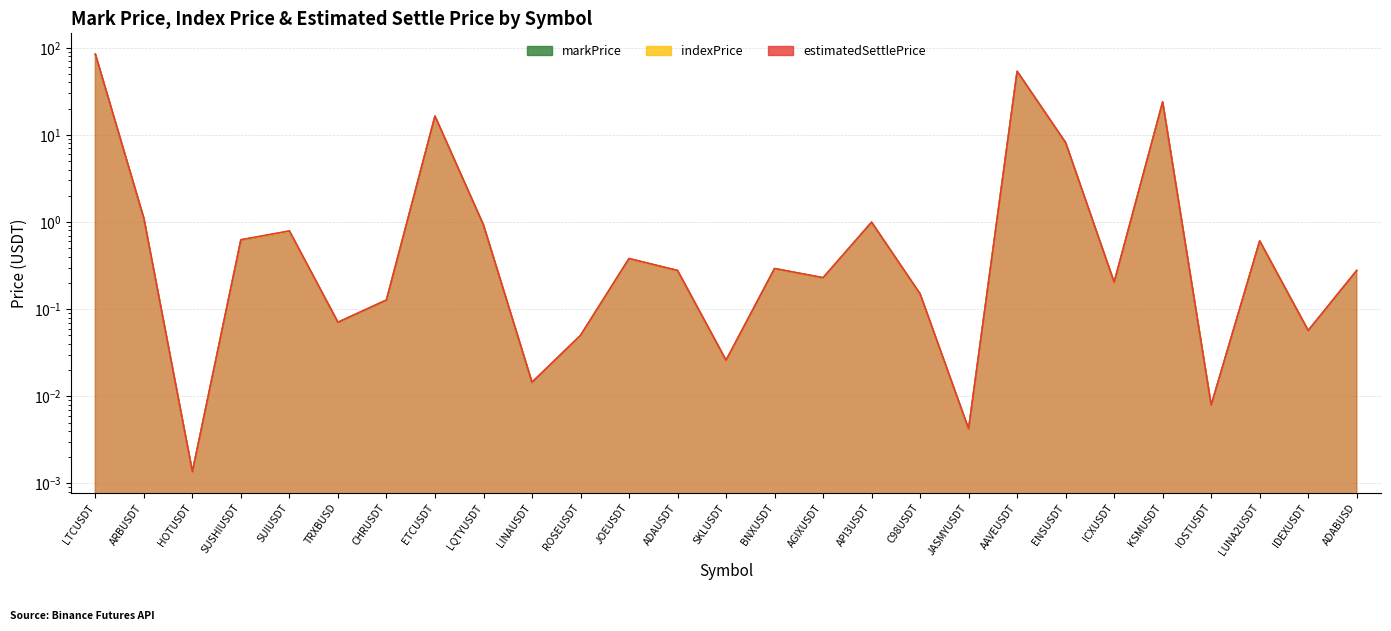

What is the approximate value of markPrice at TRXBUSD?

0.1